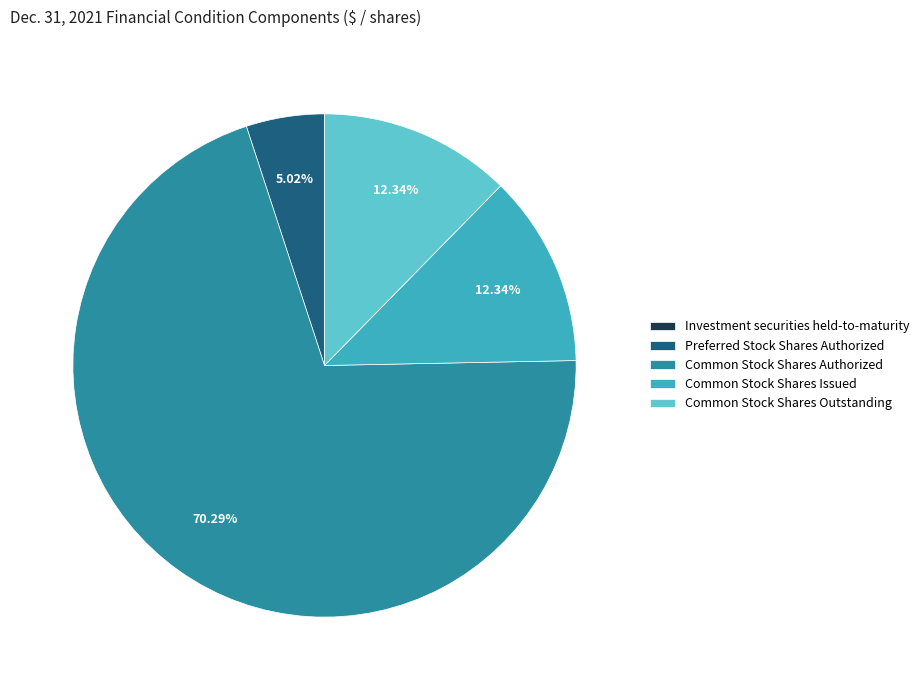

What is the majority slice?

Common Stock Shares Authorized